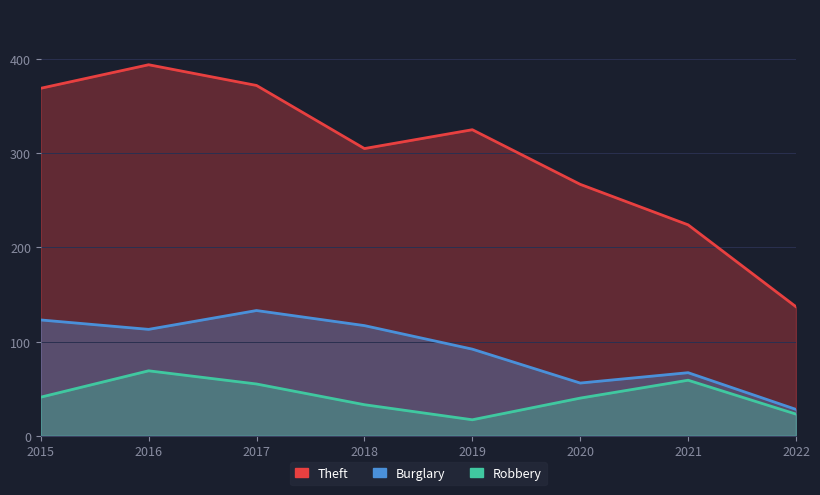

How many data points in Burglary are above 113?

3